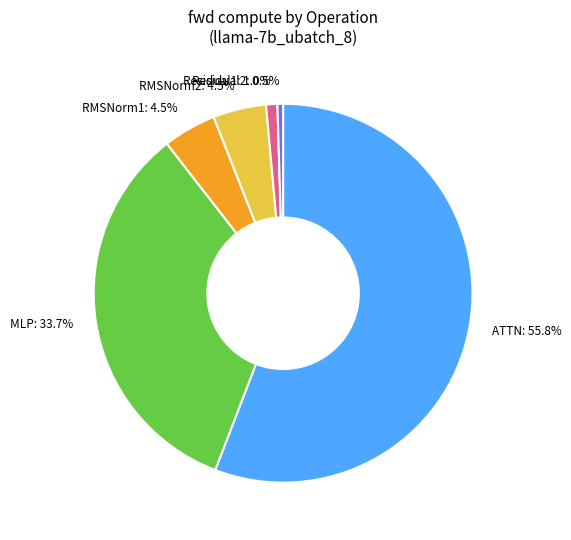

How many slices are in this pie chart?

6